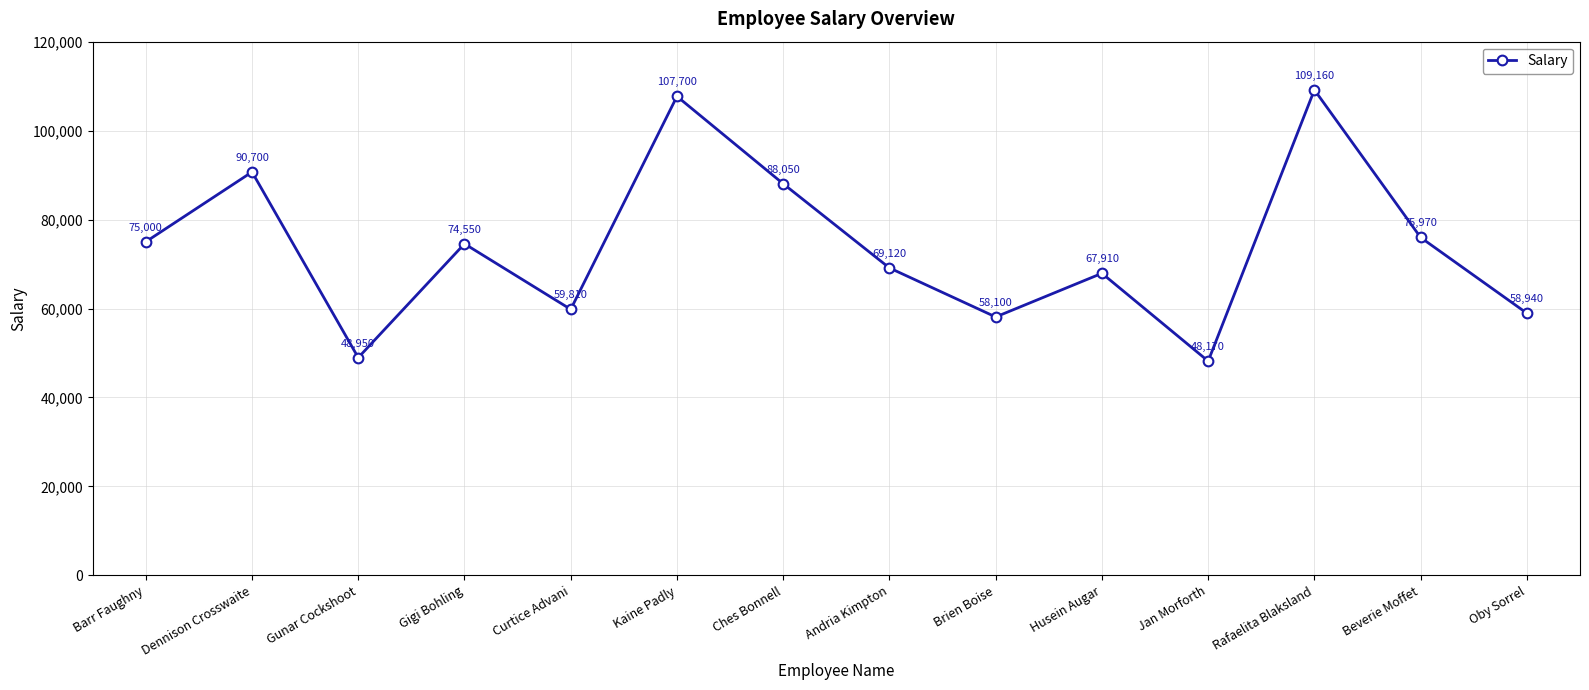

True or false: the data has more than 1 interior local peaks.

True